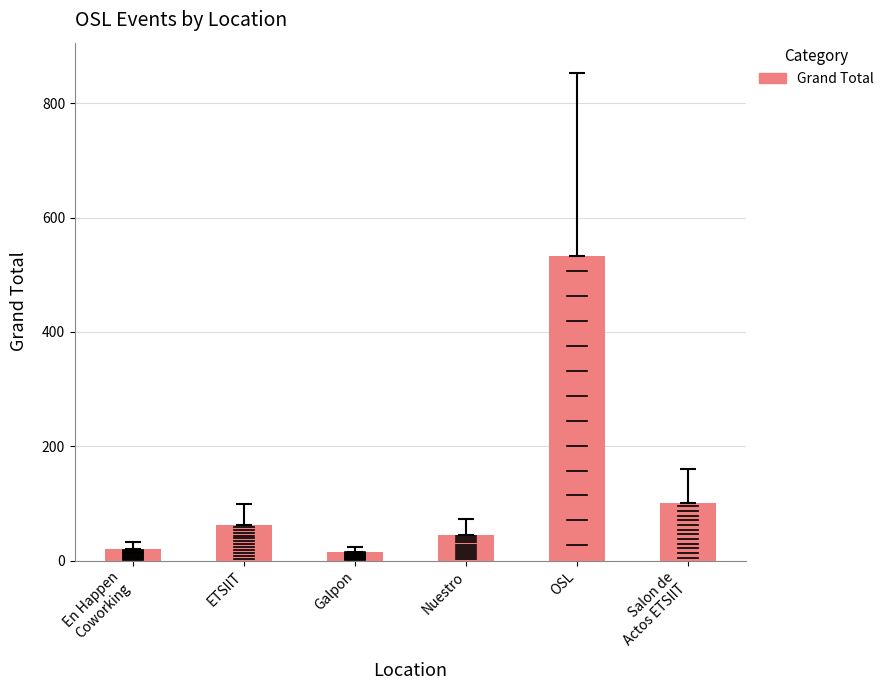

True or false: the data shows 18 at ETSIIT.

False